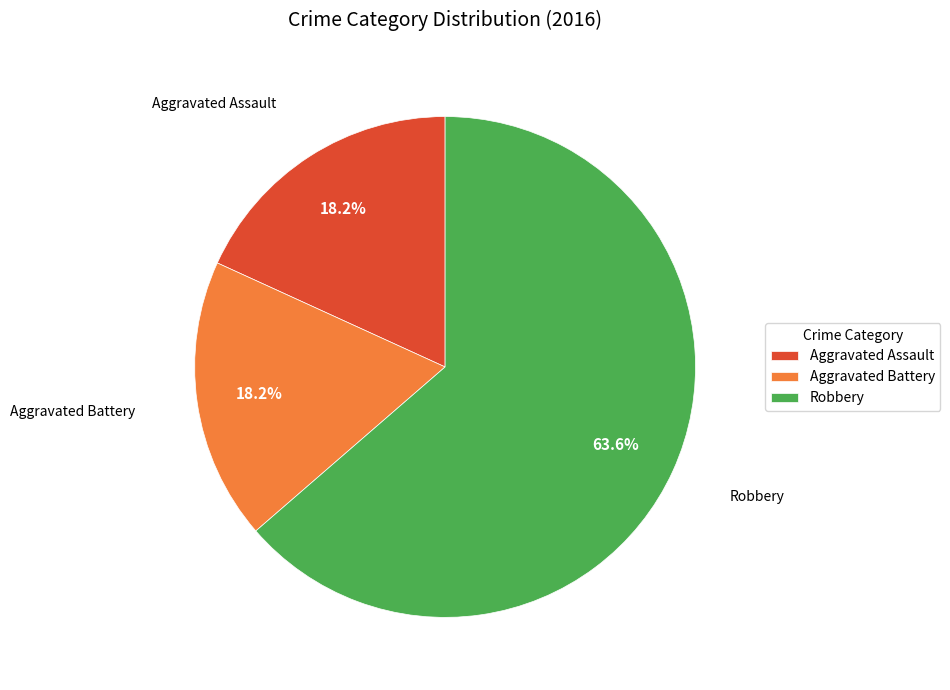

Which category accounts for the majority?

Robbery